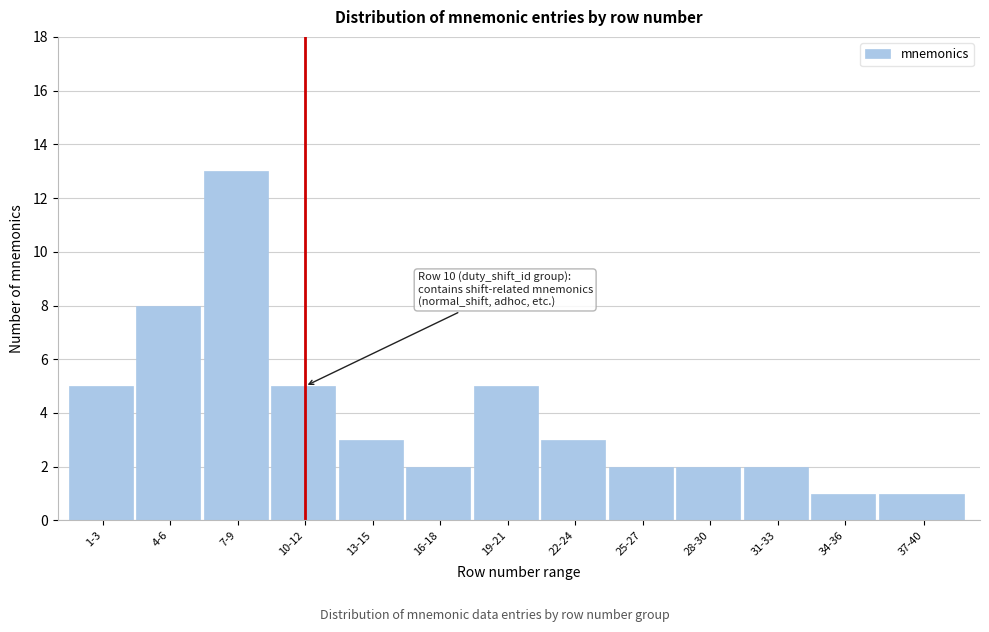

Reading left to right, what are all the values shown in this chart?

1-3=5	4-6=8	7-9=13	10-12=5	13-15=3	16-18=2	19-21=5	22-24=3	25-27=2	28-30=2	31-33=2	34-36=1	37-40=1